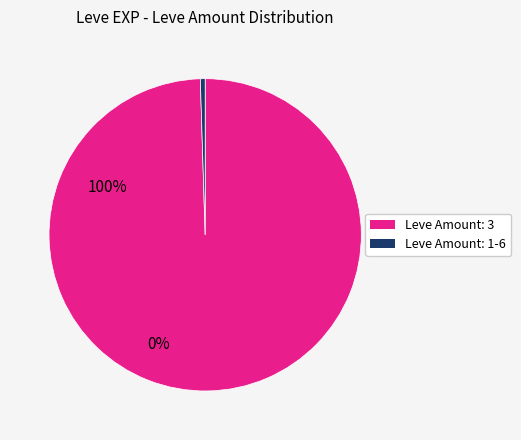

Is there a majority slice in this chart?

Yes